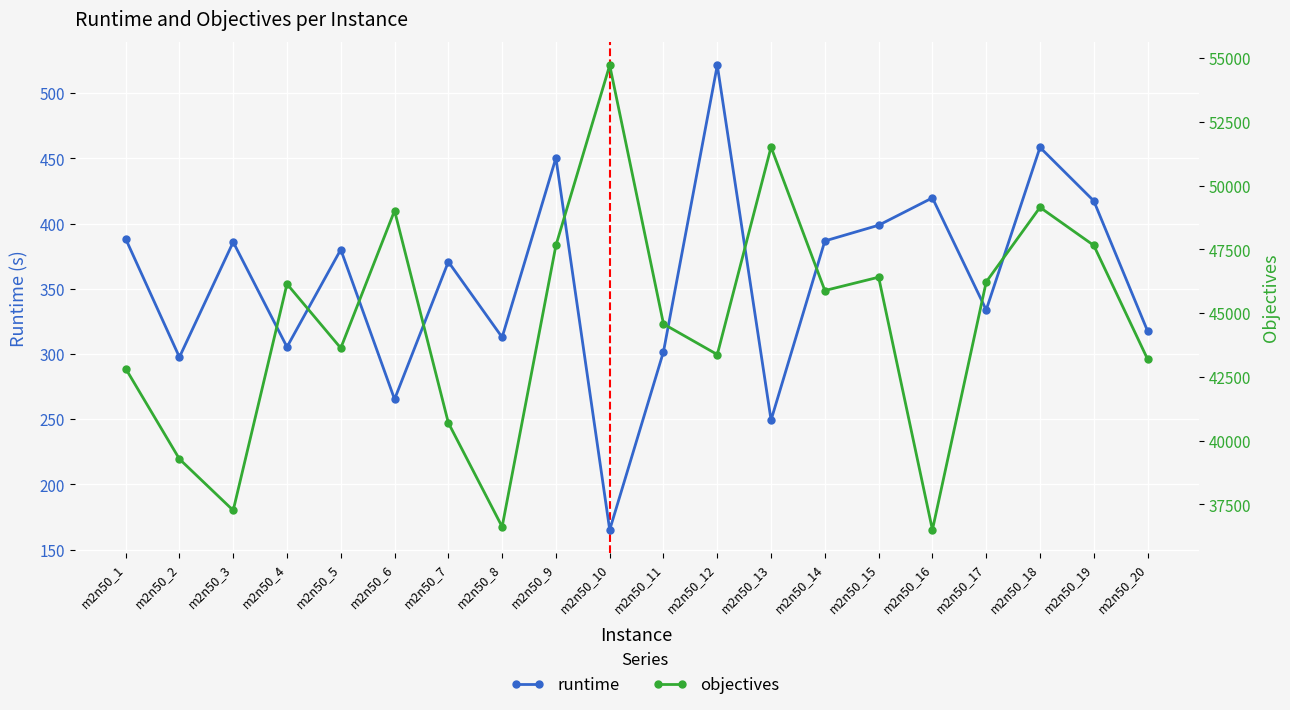

True or false: objectives and runtime cross at least once.

False